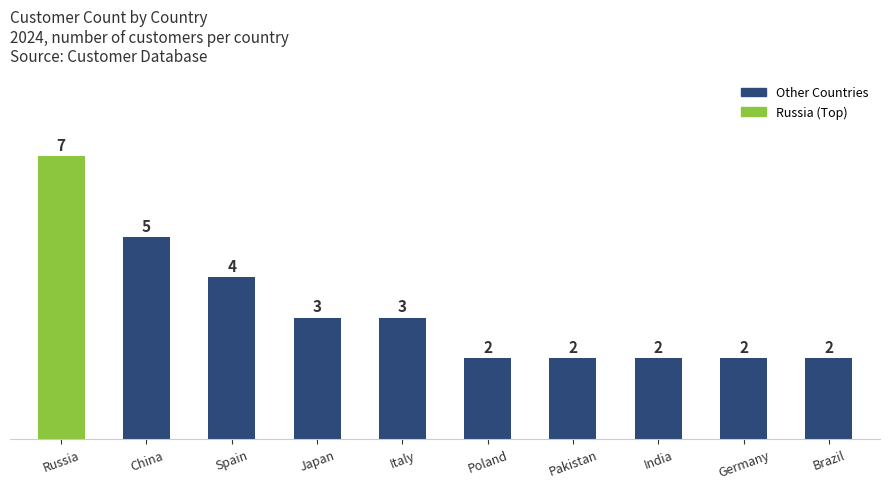

True or false: the data shows 5 at Japan.

False